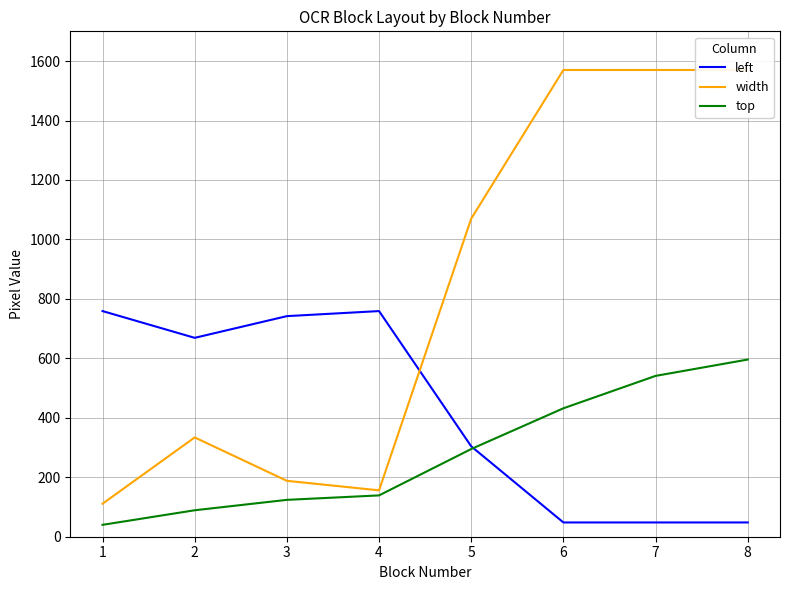

How many categories are shown in the chart?

8